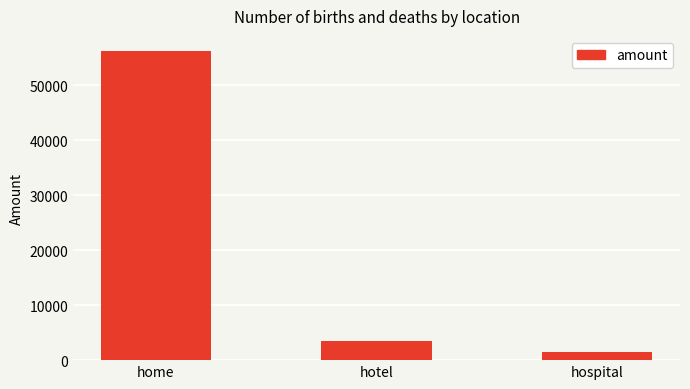

The chart shows a value of 82202 at home. True or false?

False